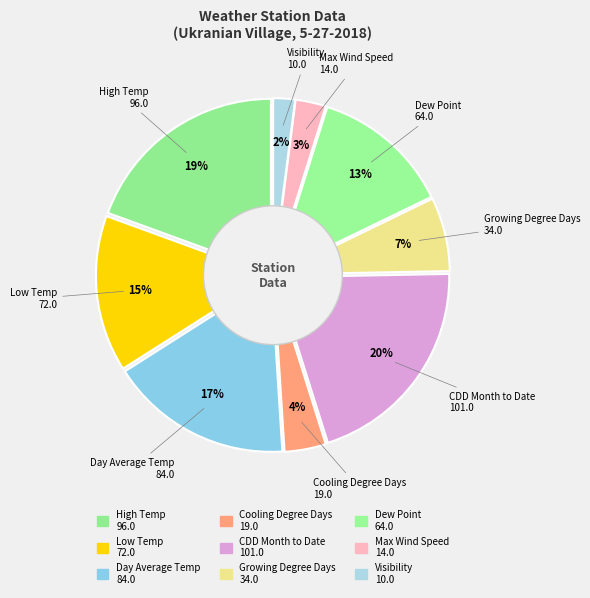

Count the number of slices in the pie.

9